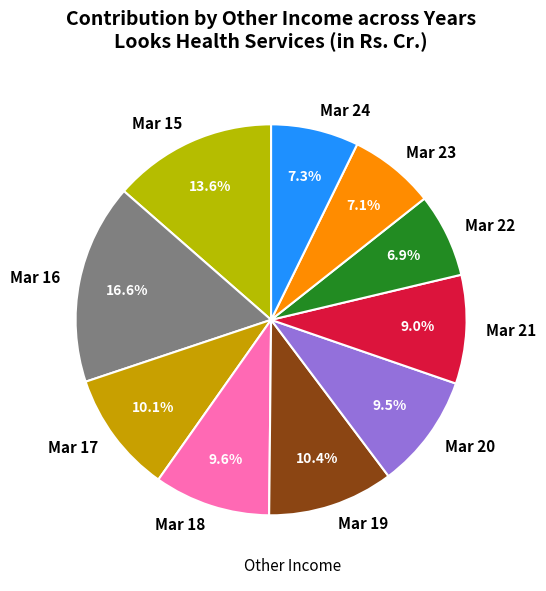

Which slice is the largest?

Mar 16